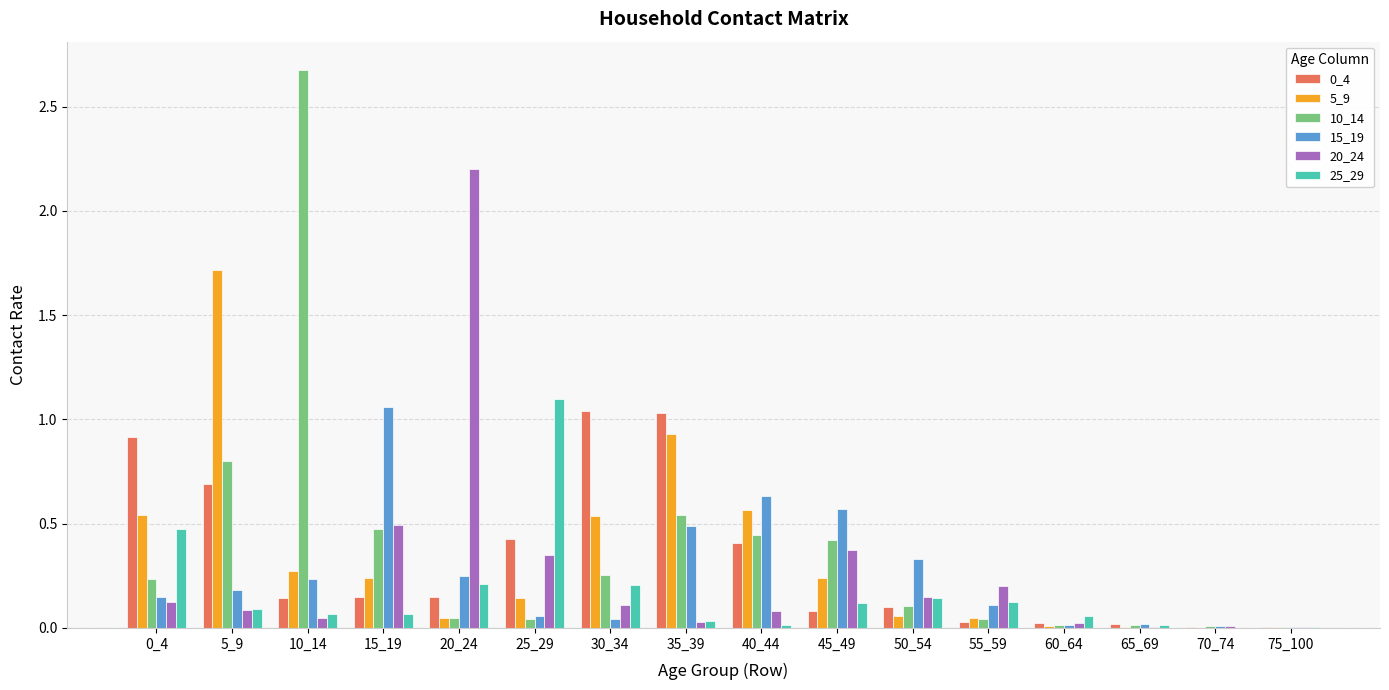

Which series changed the most between 0_4 and 5_9?

5_9